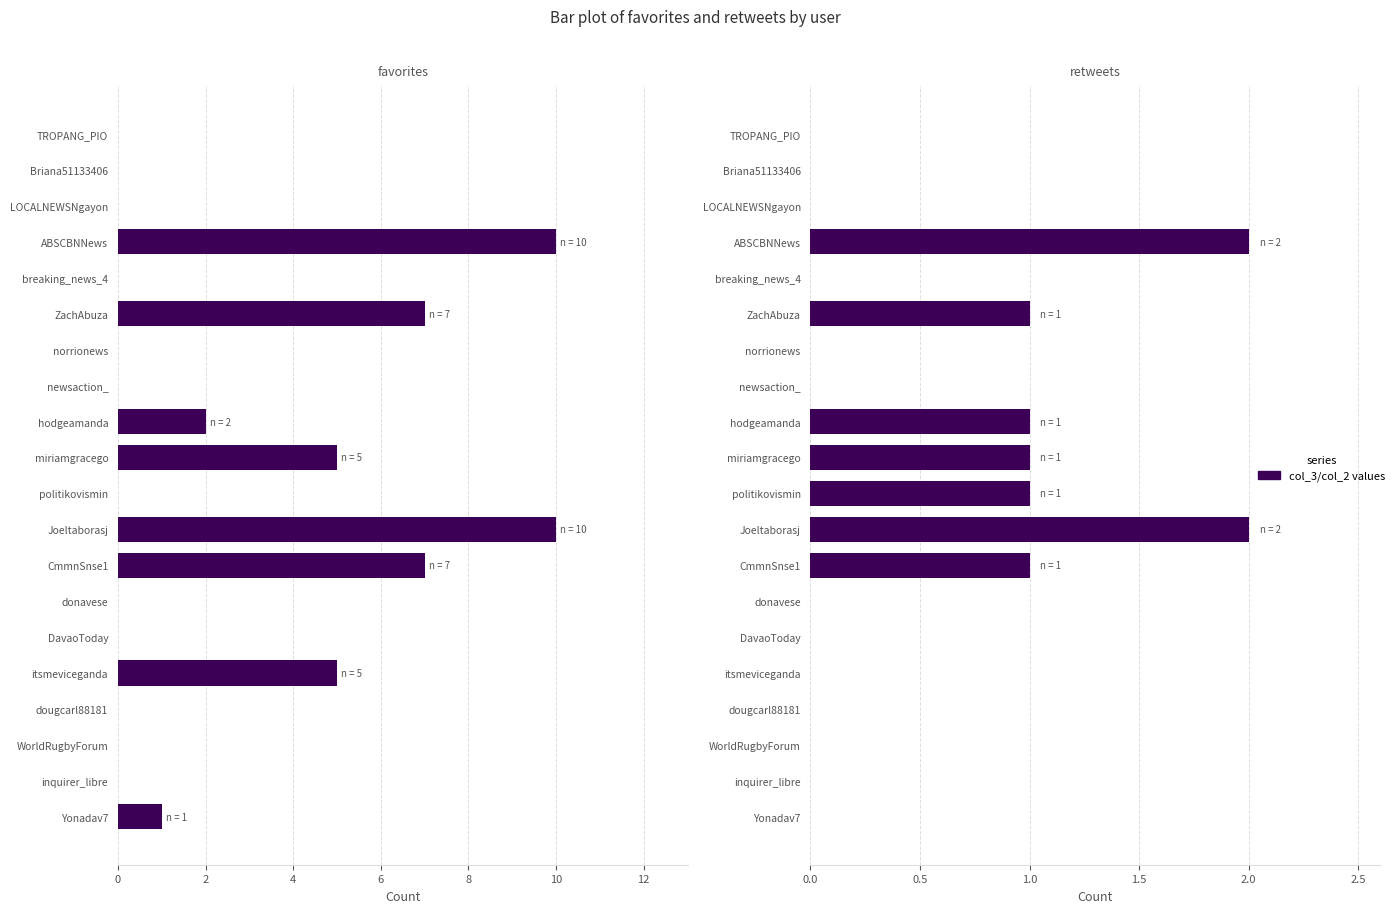

What is the difference between the maximum and minimum values in the col_2 (retweets) series?

2